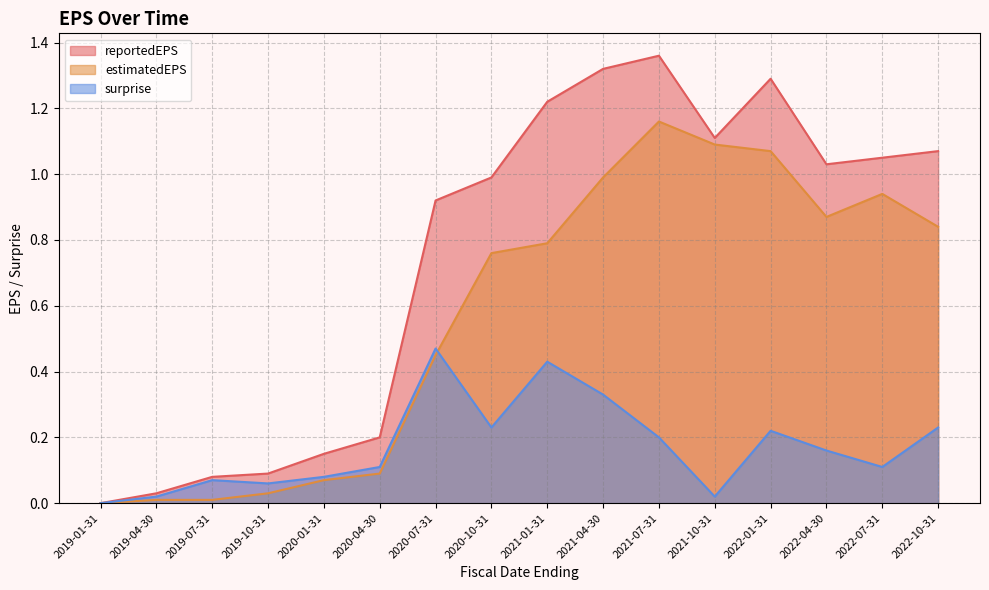

True or false: reportedEPS and estimatedEPS cross at least once.

False